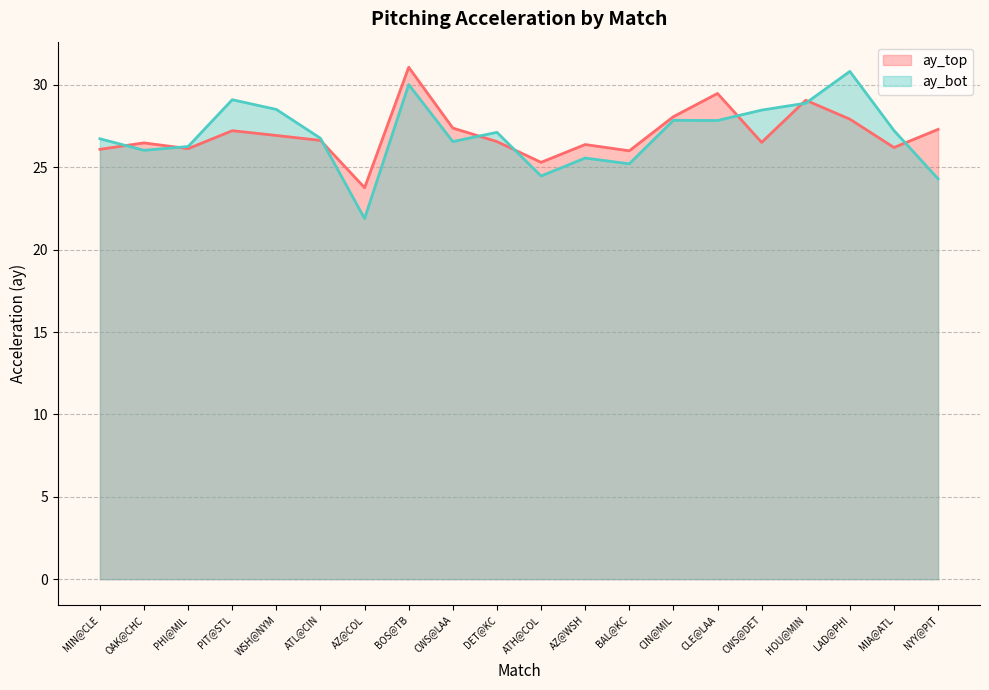

What are all the series names shown in the legend?

ay_top, ay_bot